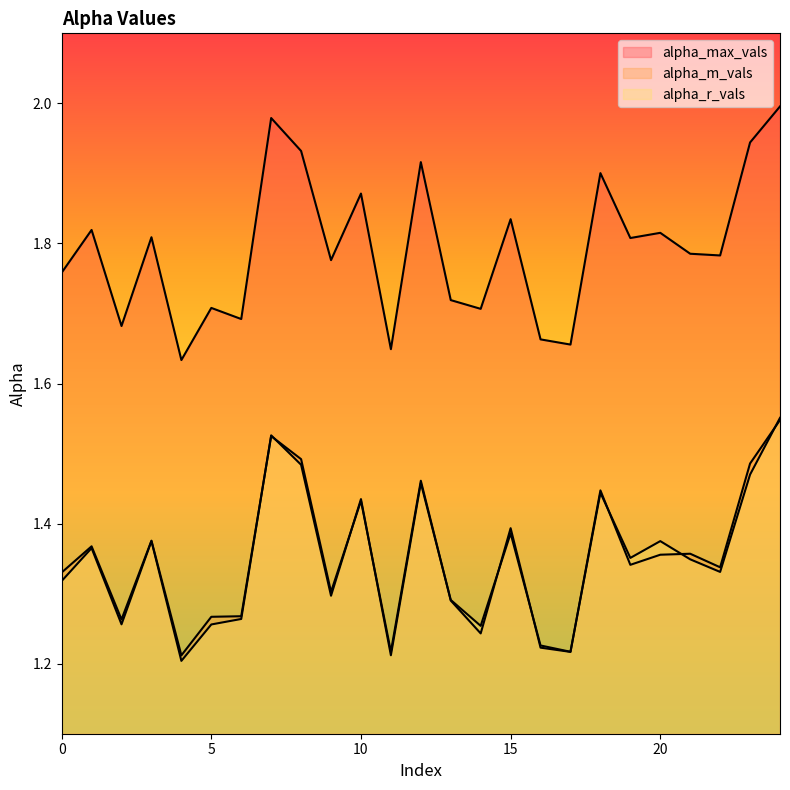

List the labels in order of alpha_r_vals value, smallest first.

4, 11, 17, 16, 14, 5, 2, 6, 13, 9, 0, 22, 21, 19, 1, 3, 20, 15, 10, 18, 12, 23, 8, 7, 24